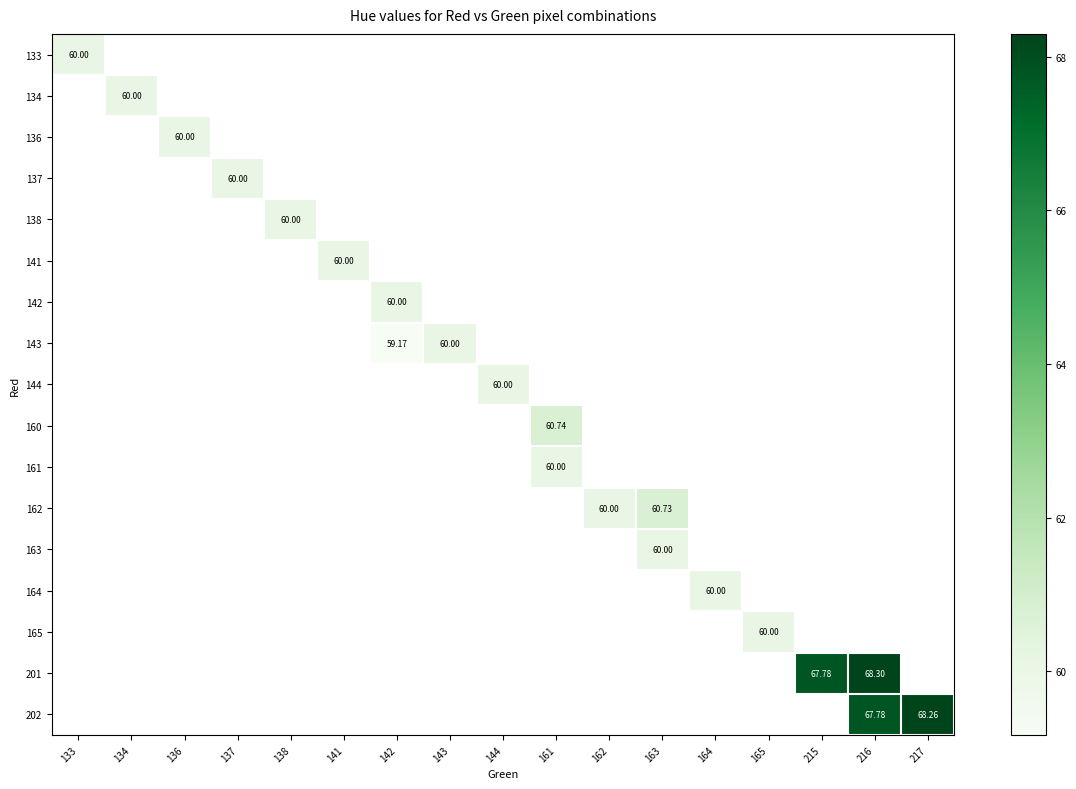

Read the 165 value at 165.

60.0